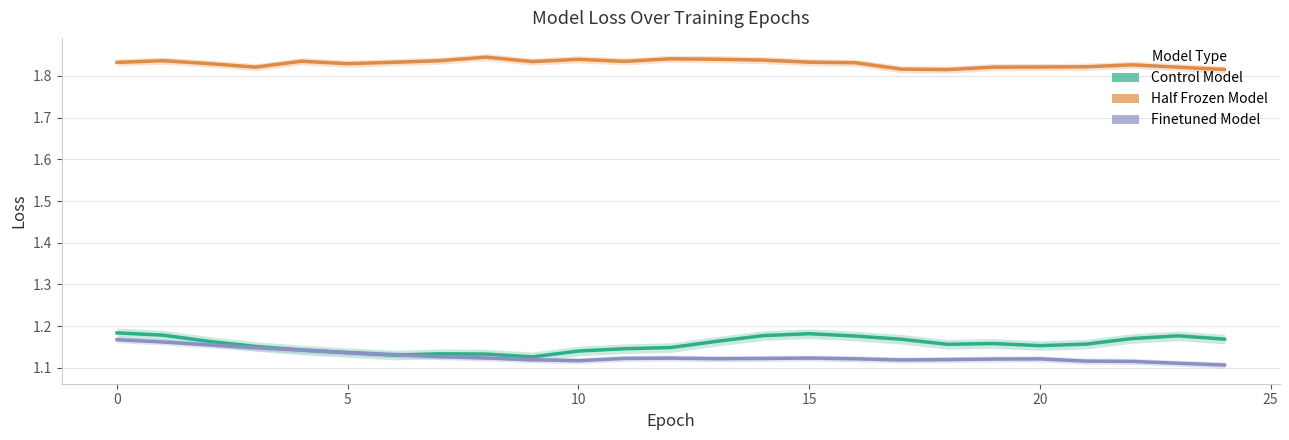

The Half Frozen Model series shows 2.8 at 17. True or false?

False